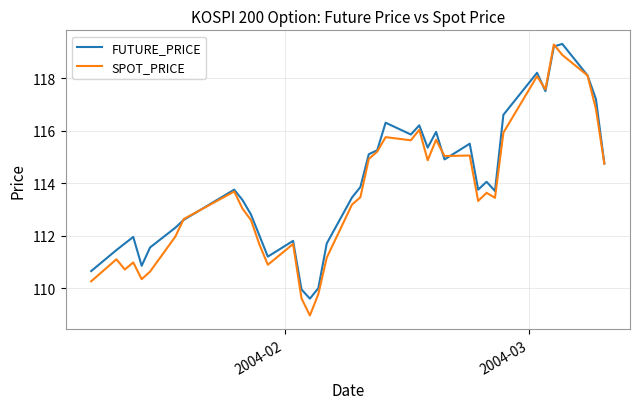

True or false: FUTURE_PRICE and SPOT_PRICE cross at least once.

True